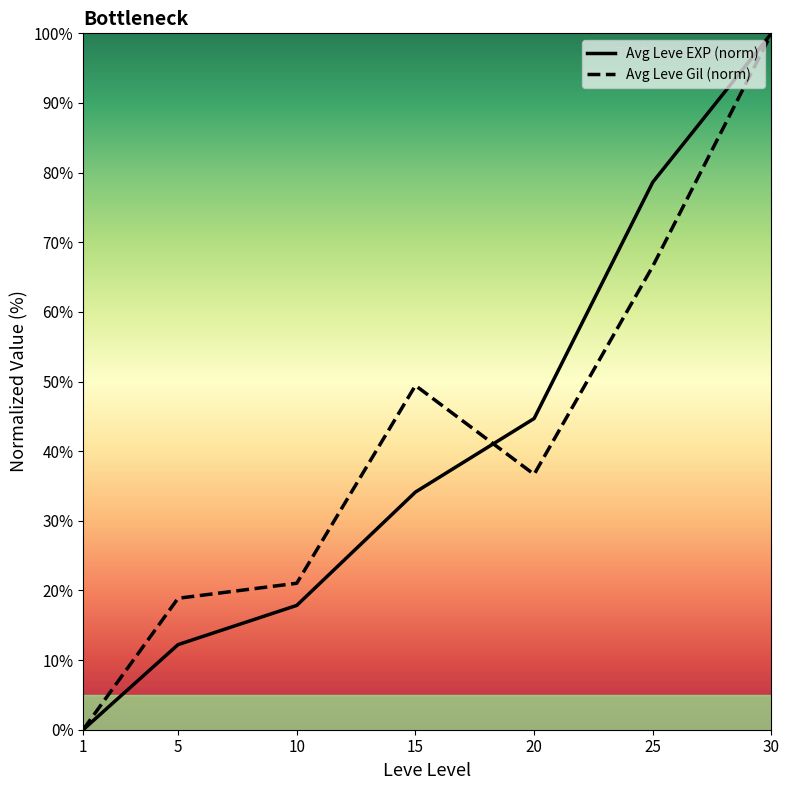

How many interior local valleys does the Avg Leve Gil (norm) series have?

1